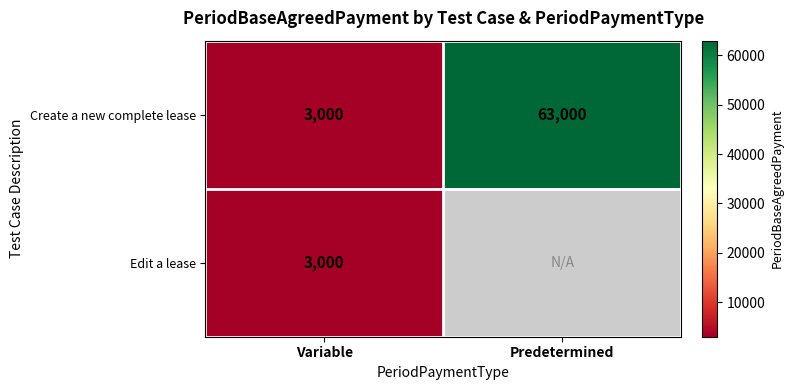

At which label is Create a new complete lease closest to 33000?

Variable